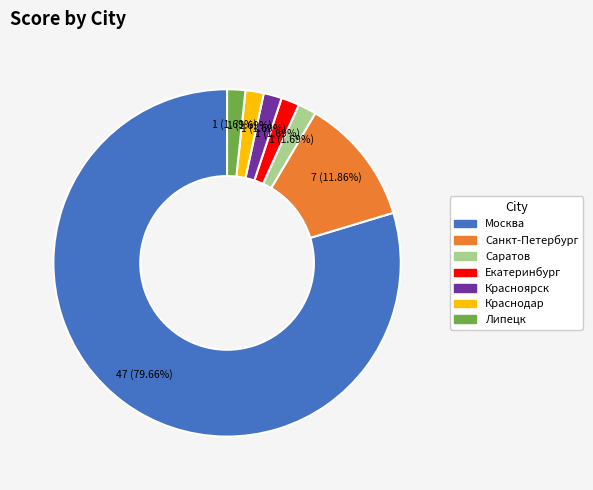

Is there any slice that represents more than half of the pie?

Yes